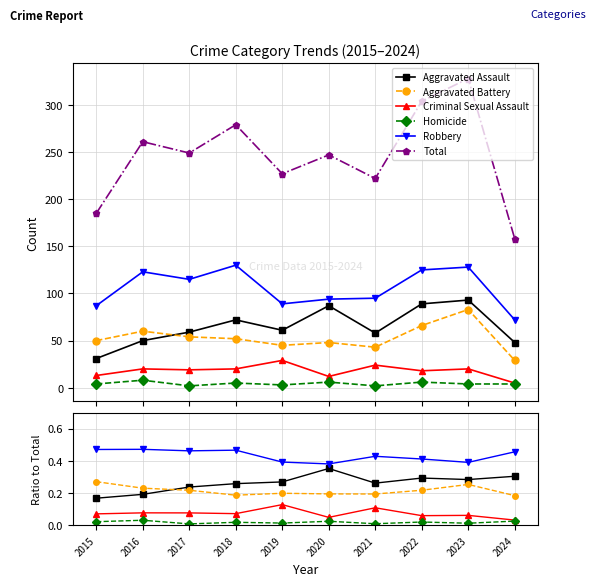

What is the sum of all Total values?

2460.0